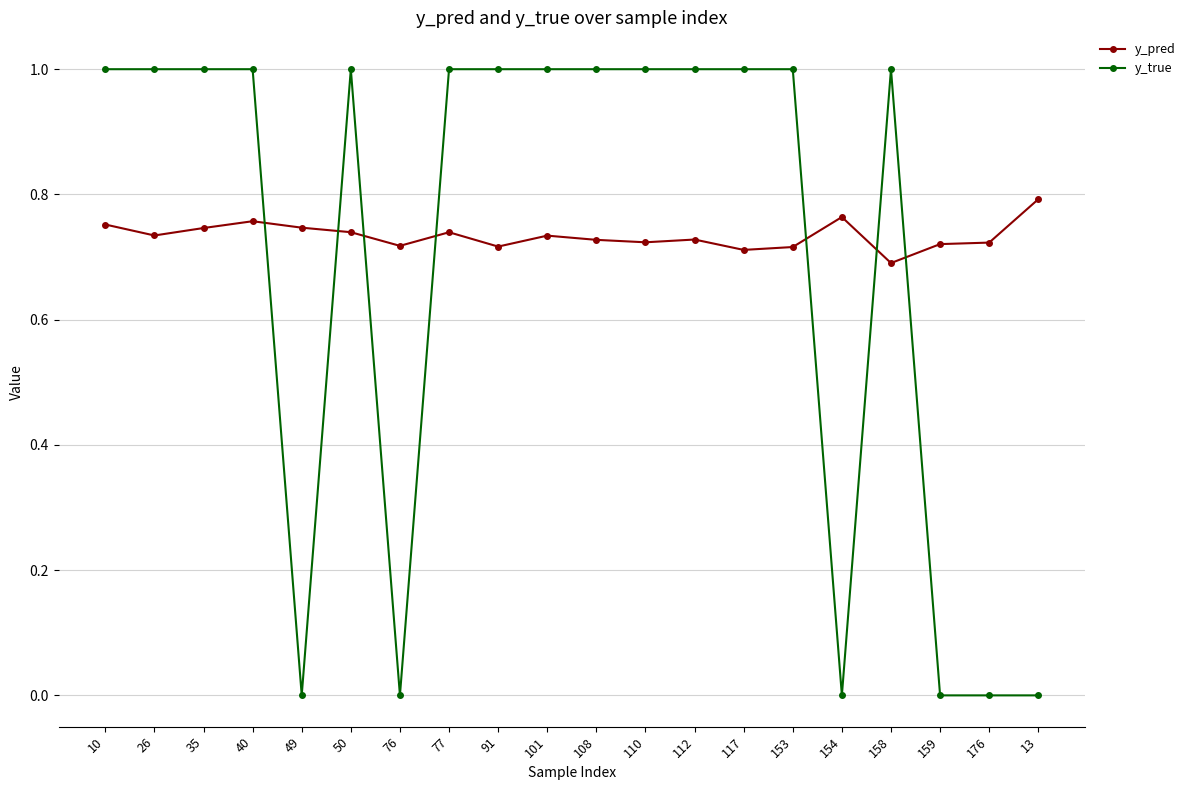

What is the spread (max minus min) of values at 50?

0.3